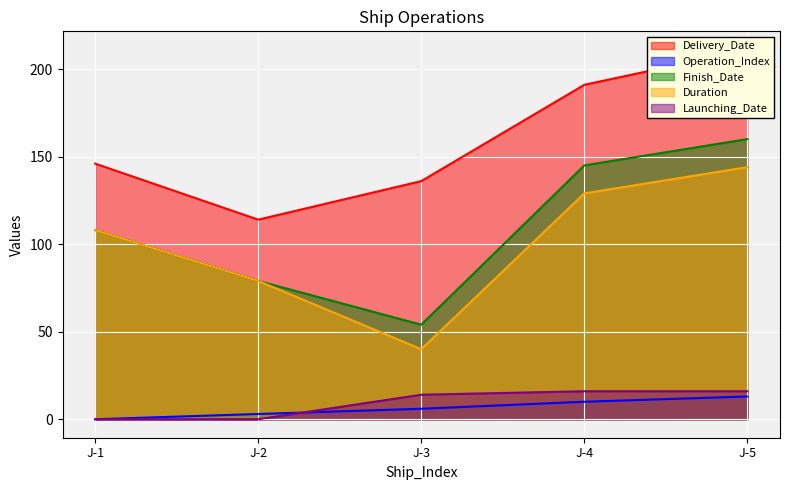

Which series has the largest total across all categories?

Delivery_Date